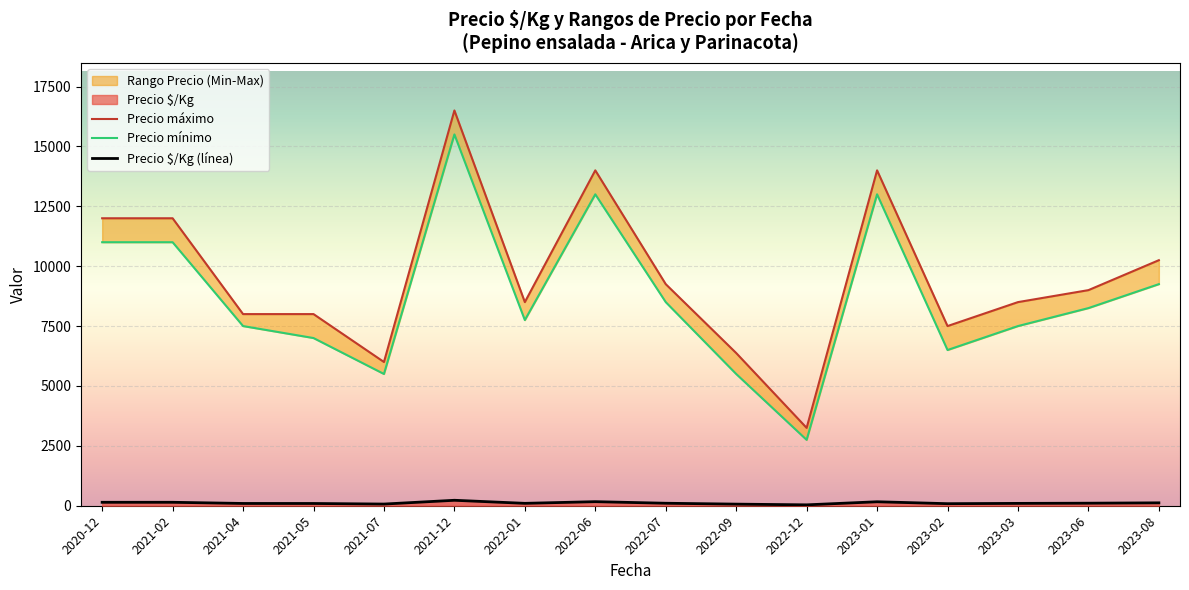

True or false: Precio máximo and Precio $/Kg cross at least once.

False